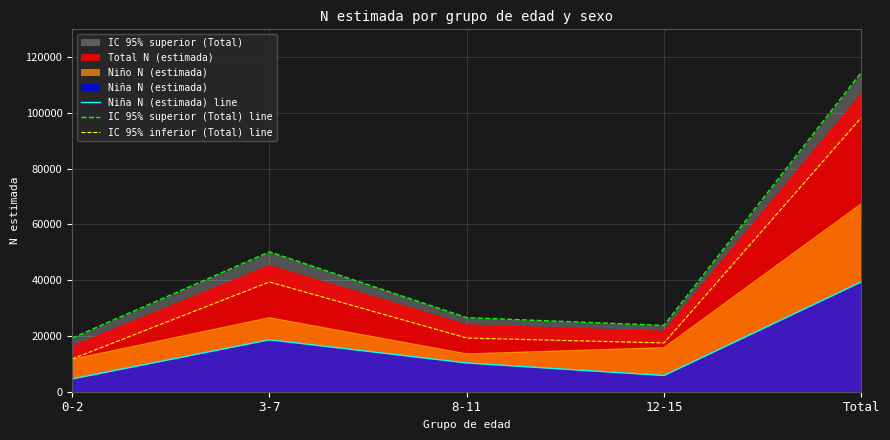

Reading left to right, list all the values displayed in this chart.

Niña N (estimada) line: 0-2=4600	3-7=18642	8-11=10322	12-15=5832	Total=39396
IC 95% superior (Total) line: 0-2=19253	3-7=50179	8-11=26585	12-15=23790	Total=114541
IC 95% inferior (Total) line: 0-2=11759	3-7=39392	8-11=19265	12-15=17501	Total=98324